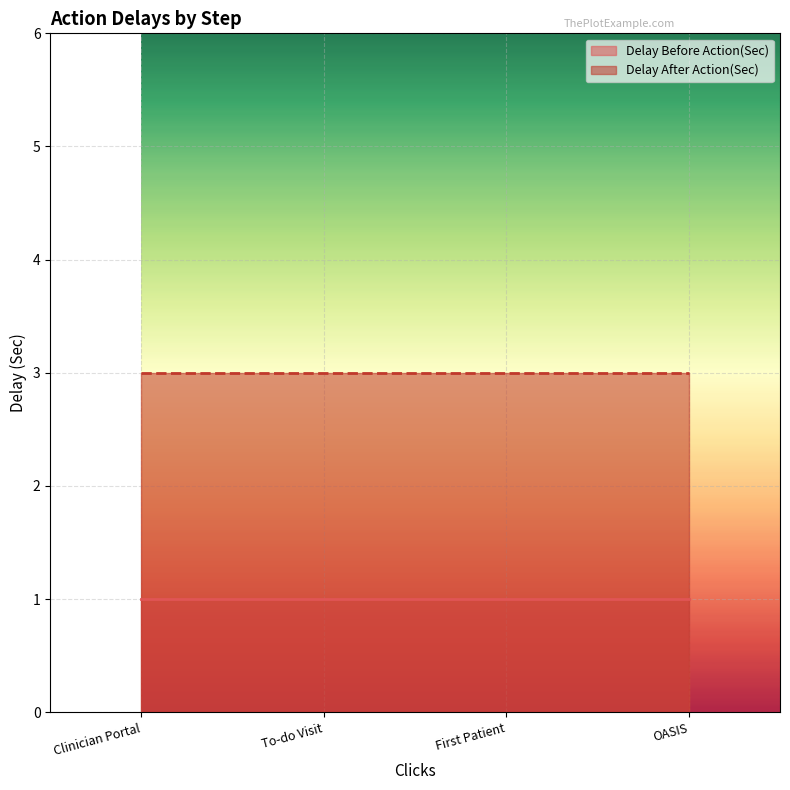

Reading left to right, what are all the values shown in this chart?

Delay Before Action(Sec): Clinician Portal=1	To-do Visit=1	First Patient=1	OASIS=1
Delay After Action(Sec): Clinician Portal=3	To-do Visit=3	First Patient=3	OASIS=3